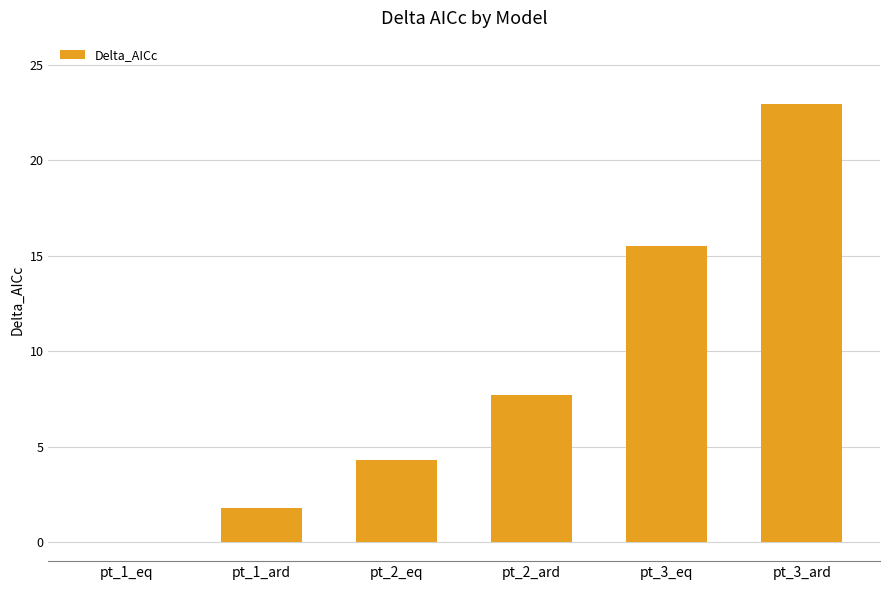

Which label corresponds to the largest value in the chart?

pt_3_ard